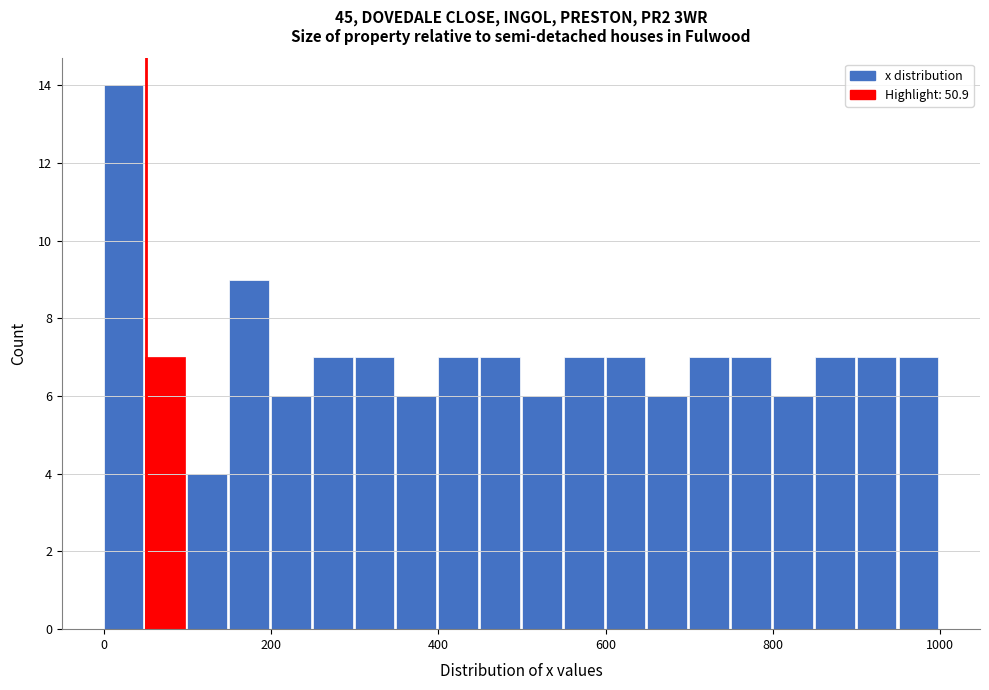

Around what value on the x-axis is the tallest bar? Give the approximate position of its centre, as read against the axis.

20